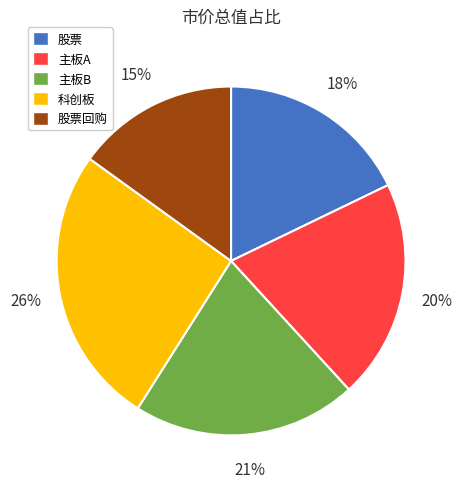

To the nearest percent, what is the average slice percentage?

20%